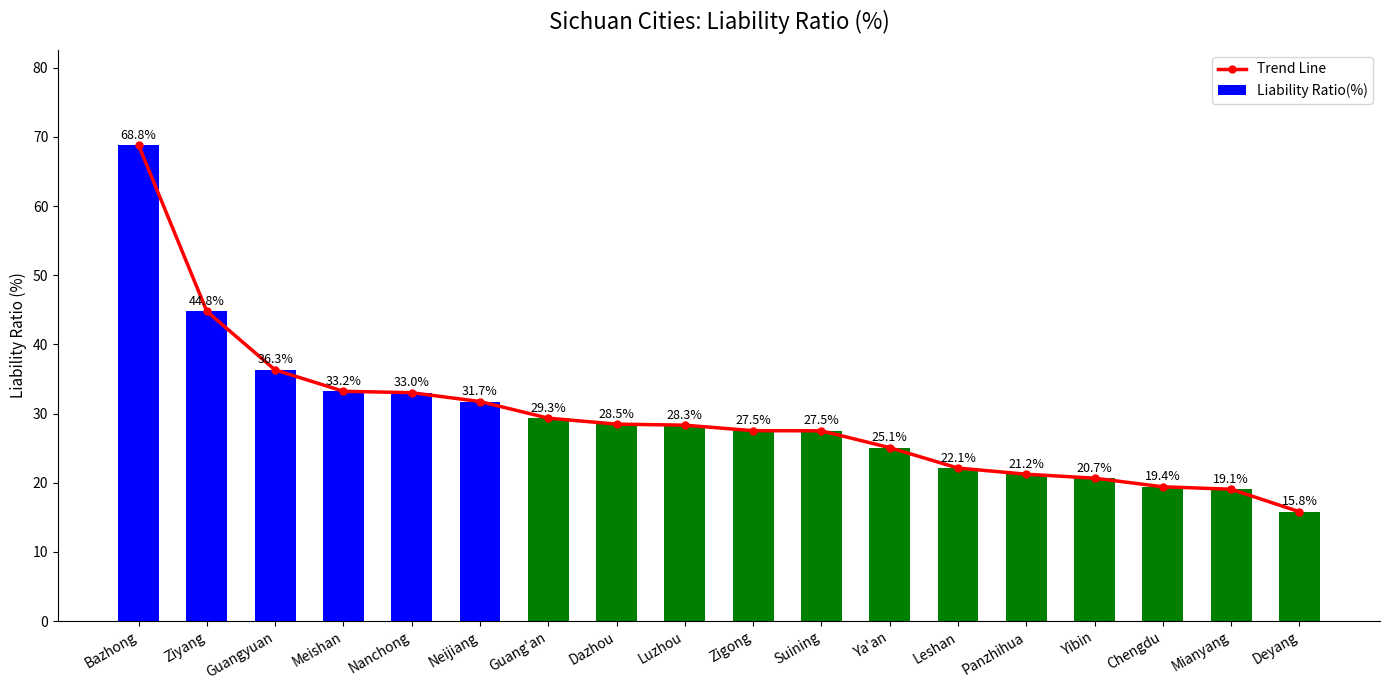

At which label does Trend Line reach its peak?

Bazhong